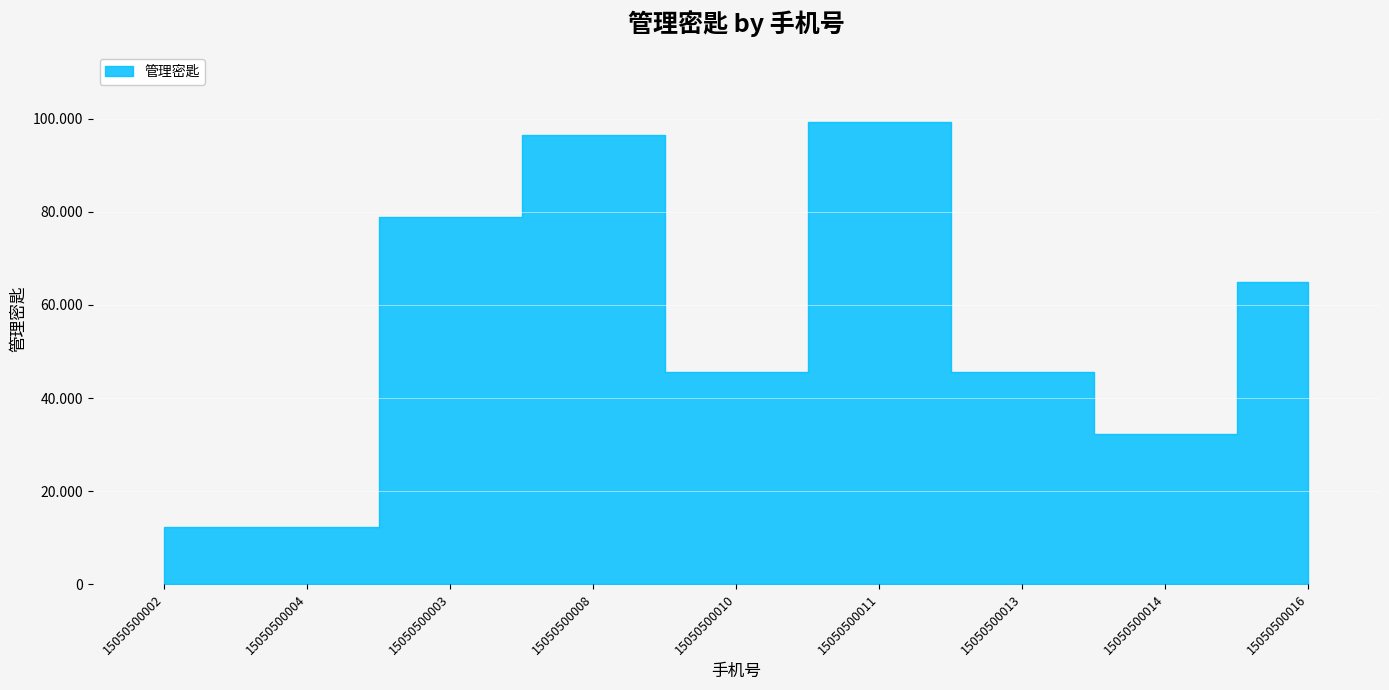

What is the label of the 8th point from the right?

15050500004